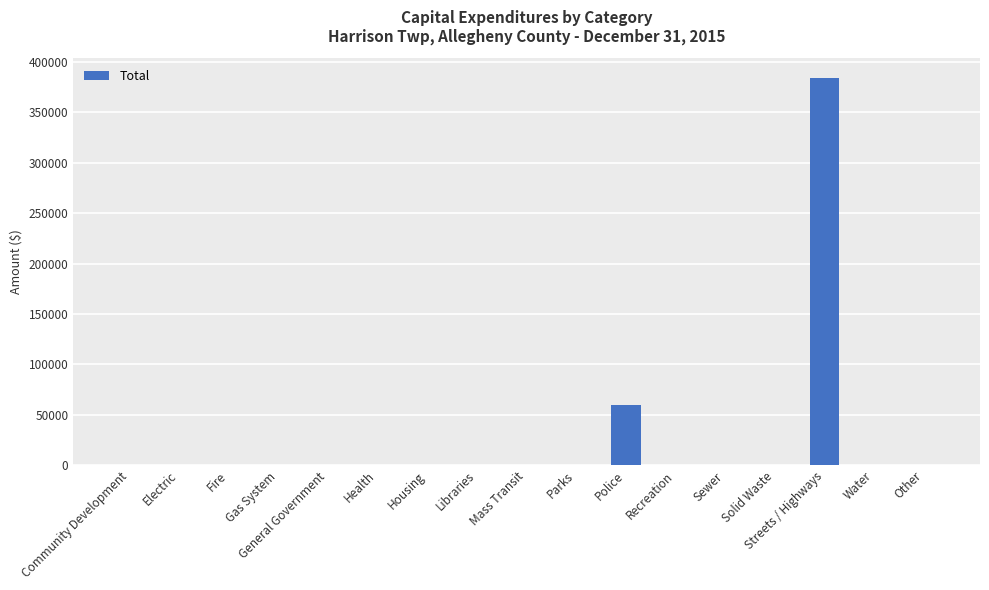

The chart shows a value of -204058 at Sewer. True or false?

False